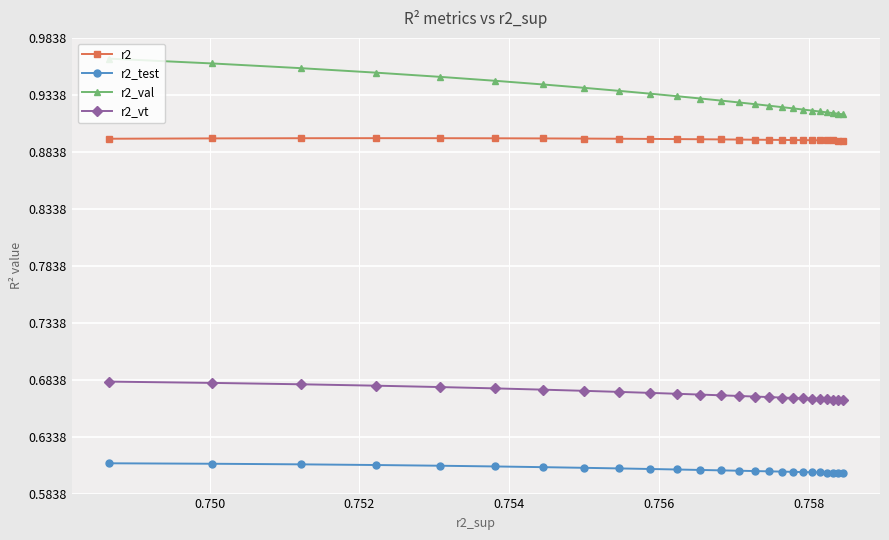

Which series has the largest range (max minus min)?

r2_val